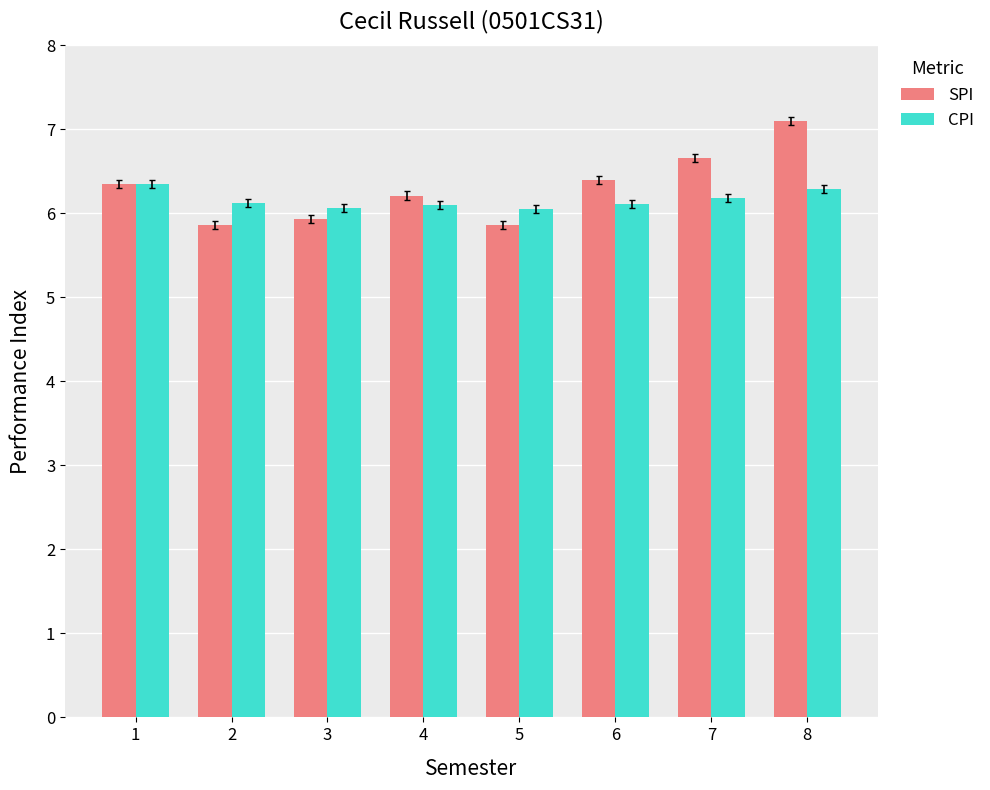

Where is SPI nearest to the value 6?

3